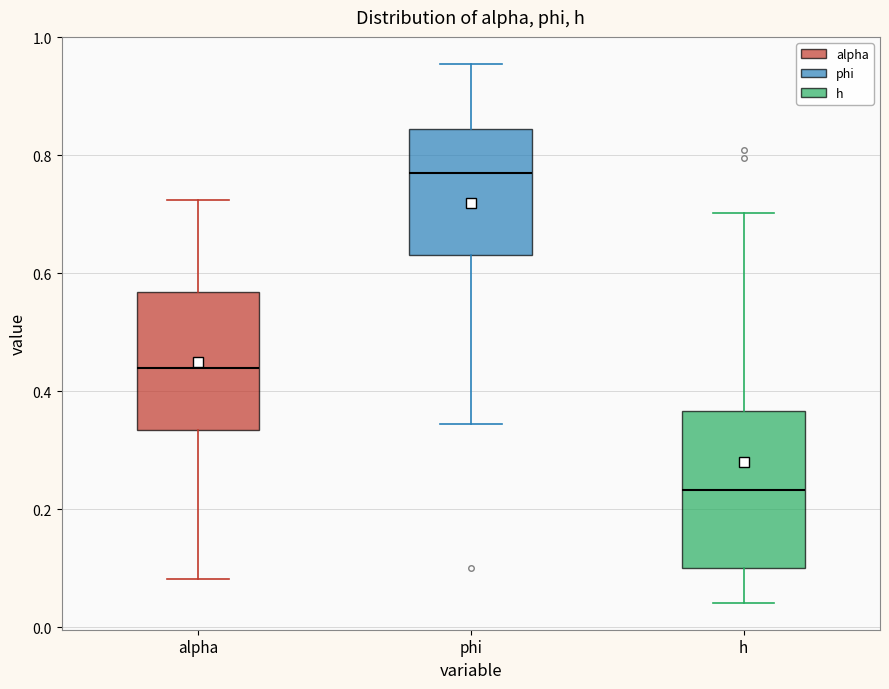

Which box has the lowest median line?

h